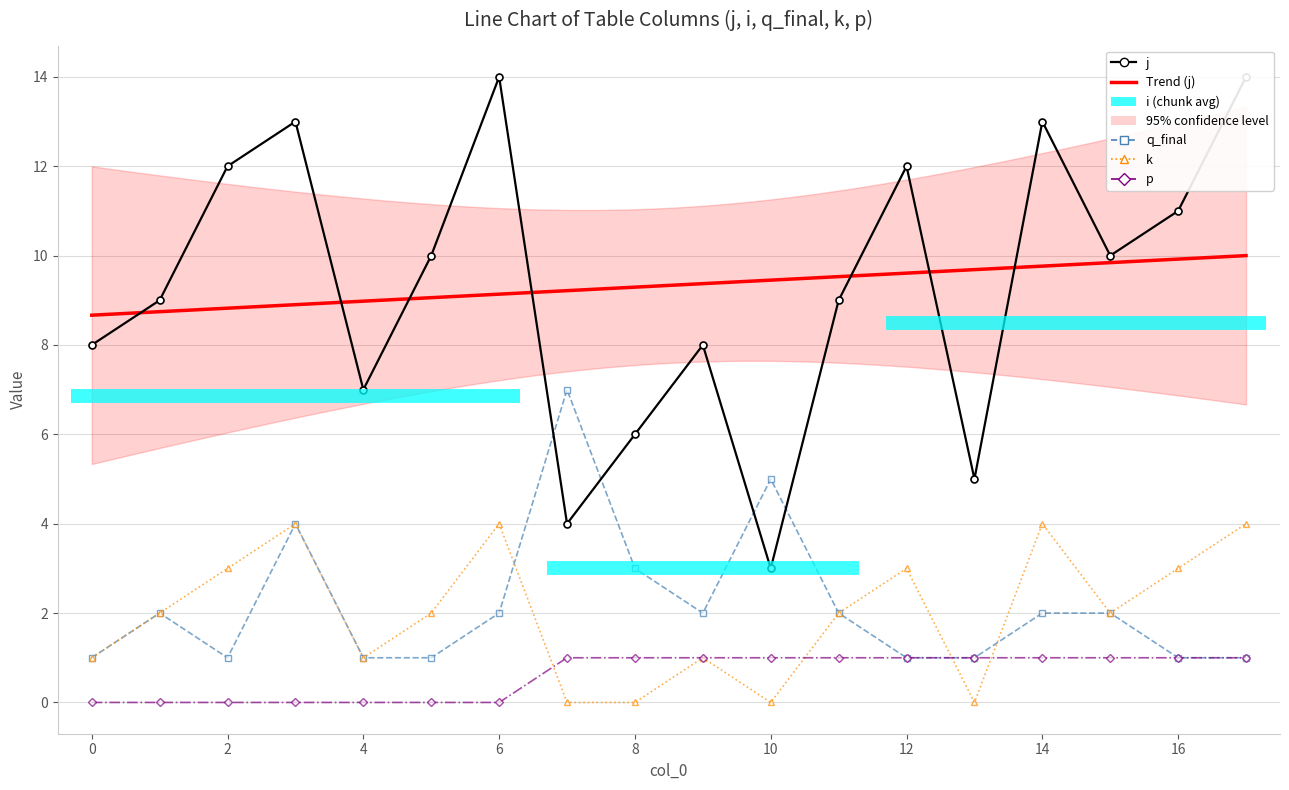

Reading right to left, extract all data points from this chart.

j: 17=14	16=11	15=10	14=13	13=5	12=12	11=9	10=3	9=8	8=6	7=4	6=14	5=10	4=7	3=13	2=12	1=9	0=8
q_final: 17=1	16=1	15=2	14=2	13=1	12=1	11=2	10=5	9=2	8=3	7=7	6=2	5=1	4=1	3=4	2=1	1=2	0=1
k: 17=4	16=3	15=2	14=4	13=0	12=3	11=2	10=0	9=1	8=0	7=0	6=4	5=2	4=1	3=4	2=3	1=2	0=1
p: 17=1	16=1	15=1	14=1	13=1	12=1	11=1	10=1	9=1	8=1	7=1	6=0	5=0	4=0	3=0	2=0	1=0	0=0